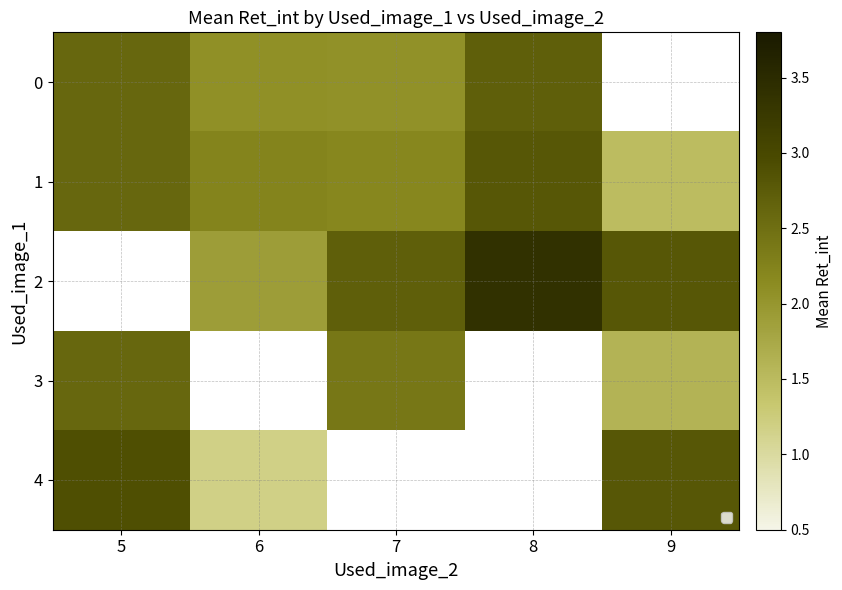

What value does the 0 series have at 7?

2.1